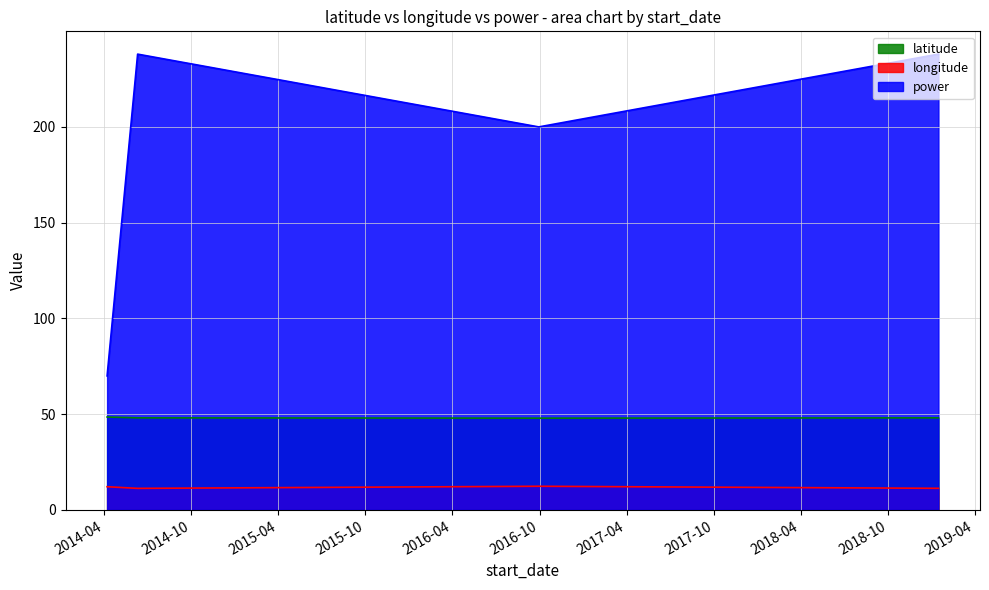

True or false: latitude and longitude intersect in this chart.

False